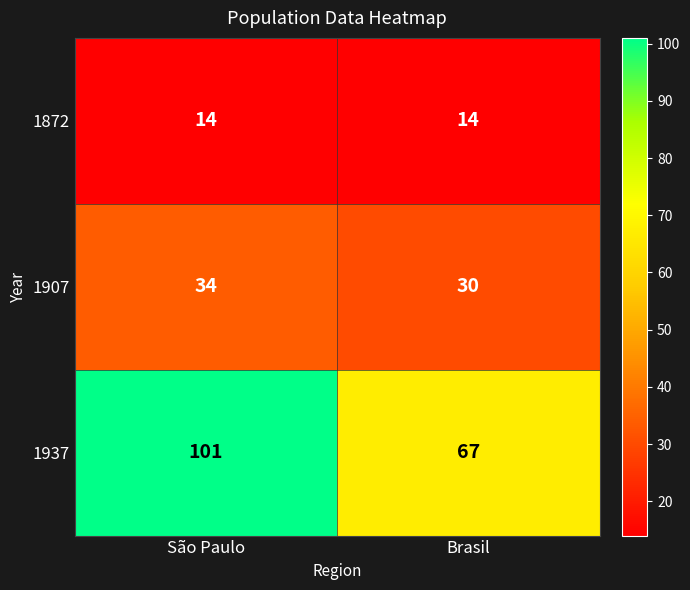

Reading right to left, extract all data points from this chart.

1872: Brasil=14	São Paulo=14
1907: Brasil=30	São Paulo=34
1937: Brasil=67	São Paulo=101